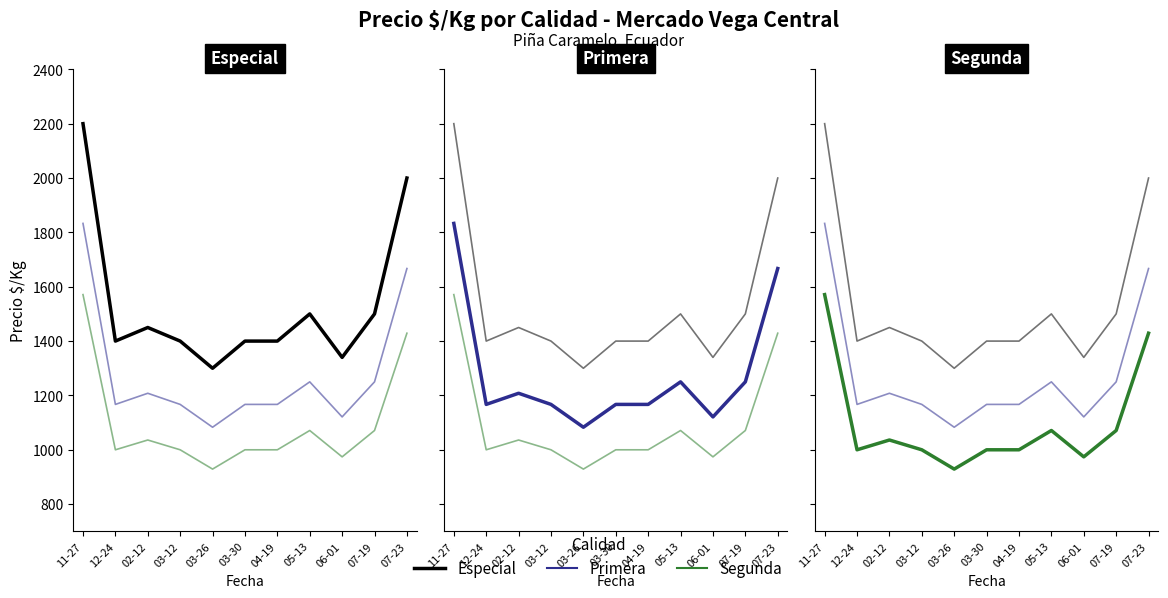

Reading right to left, extract all data points from this chart.

Especial: 07-23=2000	07-19=1500	06-01=1340	05-13=1500	04-19=1400	03-30=1400	03-26=1300	03-12=1400	02-12=1450	12-24=1400	11-27=2200
Primera: 07-23=1667	07-19=1250	06-01=1121	05-13=1250	04-19=1167	03-30=1167	03-26=1083	03-12=1167	02-12=1208	12-24=1167	11-27=1833
Segunda: 07-23=1429	07-19=1071	06-01=974	05-13=1071	04-19=1000	03-30=1000	03-26=929	03-12=1000	02-12=1036	12-24=1000	11-27=1571